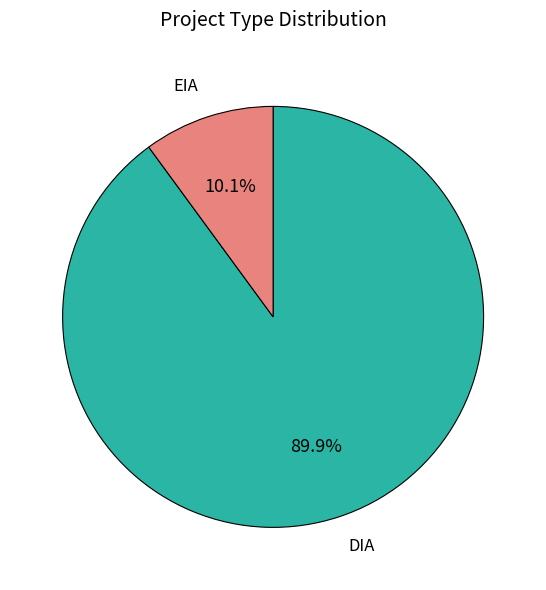

To the nearest percent, what is the difference between the largest and smallest slice percentages?

80%